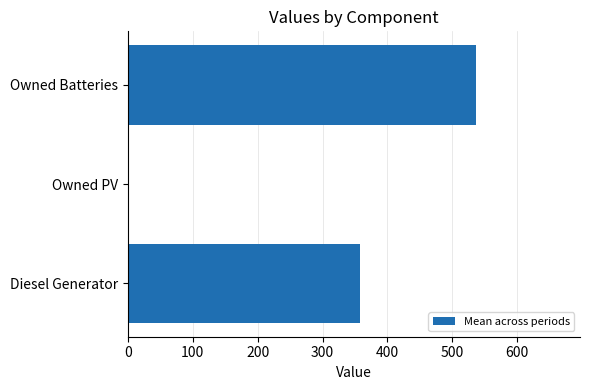

Reading bottom to top, list all the values displayed in this chart.

Diesel Generator=358.3	Owned PV=0.0	Owned Batteries=536.0